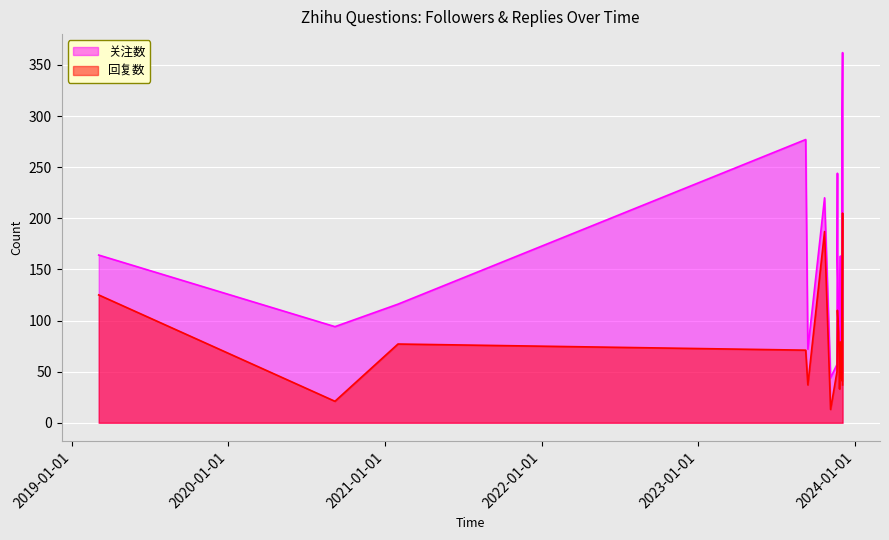

What is the sum of all 回复数 values?

1675